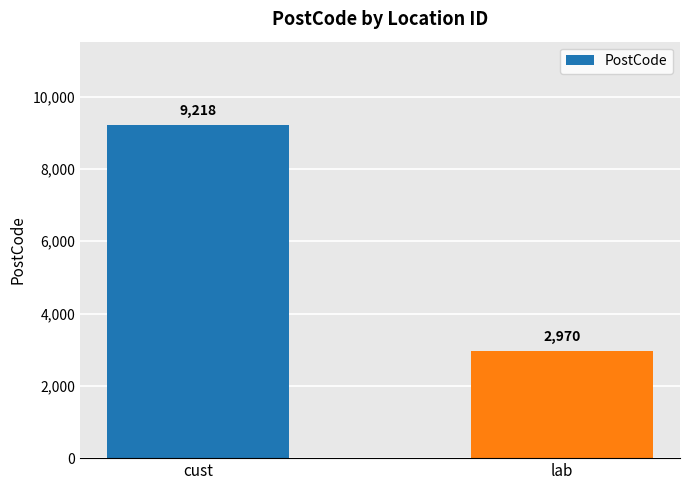

What position from the right is lab?

1